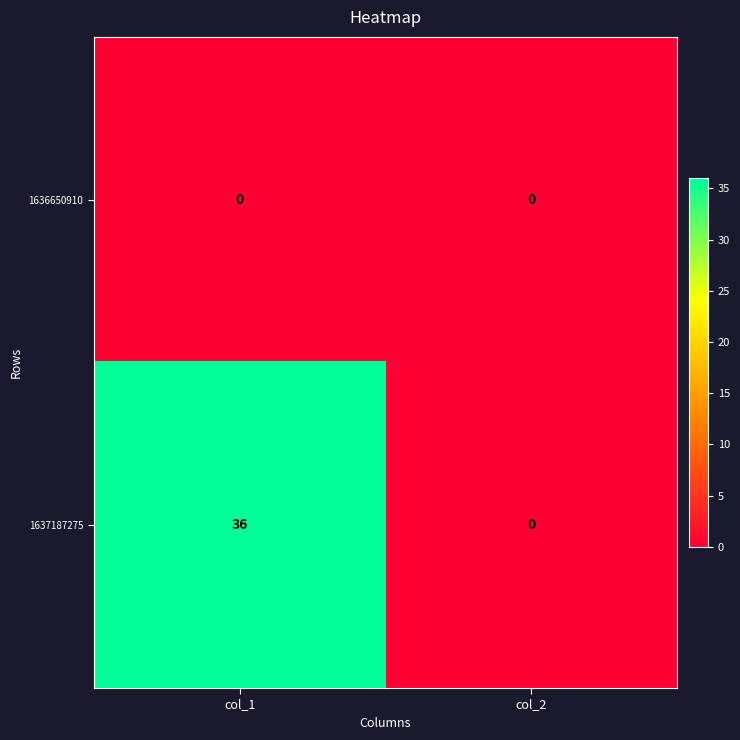

How many categories are shown in the chart?

2